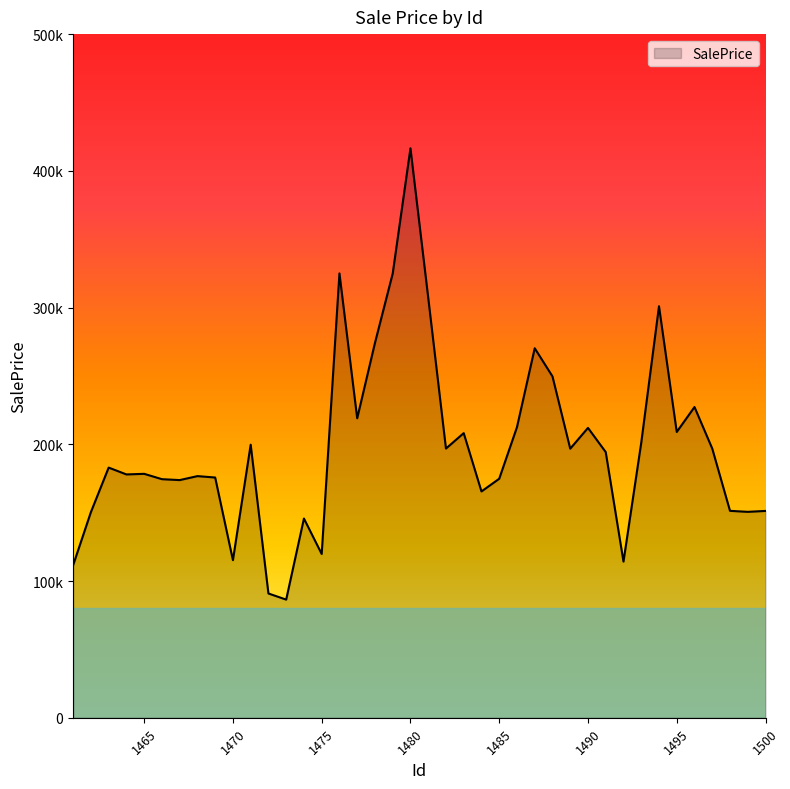

Does the chart display data point markers on the line(s)?

No